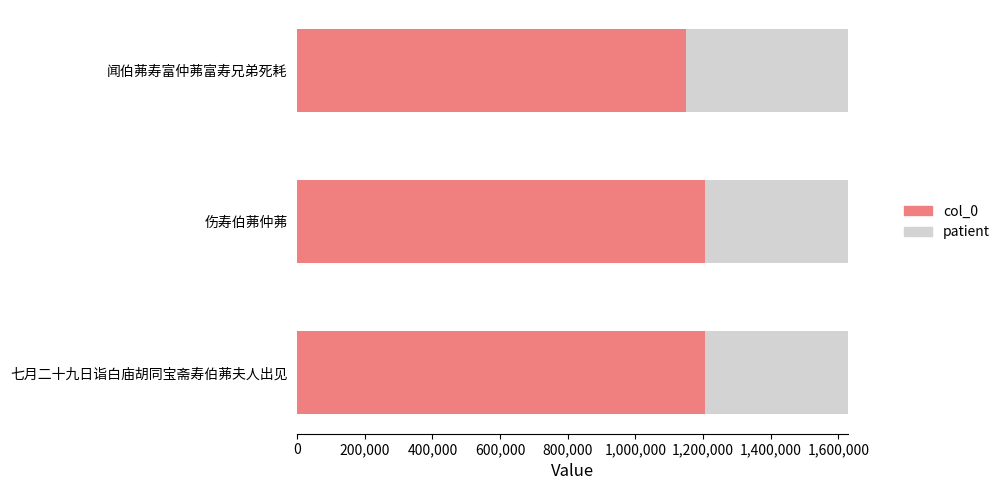

Is the value of patient at 0 greater than the value of col_0 at 200,000?

No